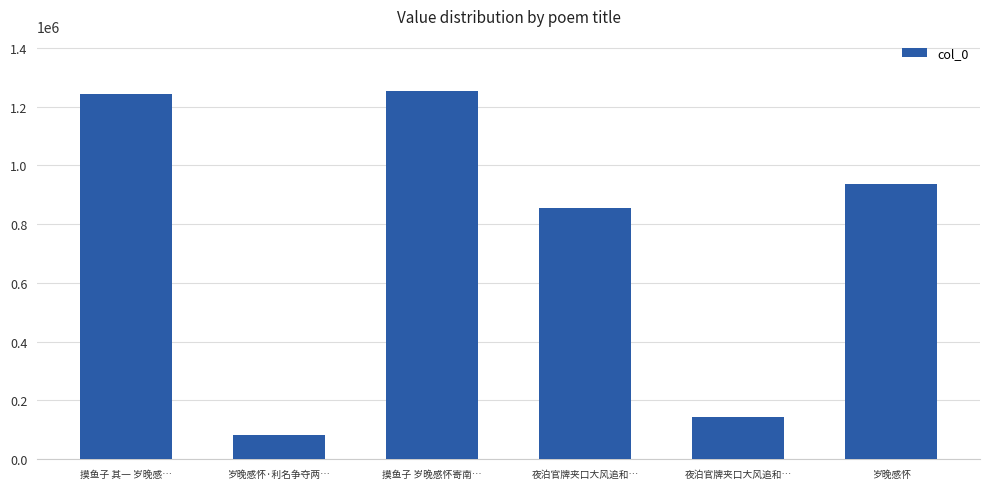

What is the change in value from 岁晚感怀·利名争夺两… to 夜泊官牌夹口大风追和…?

+59987